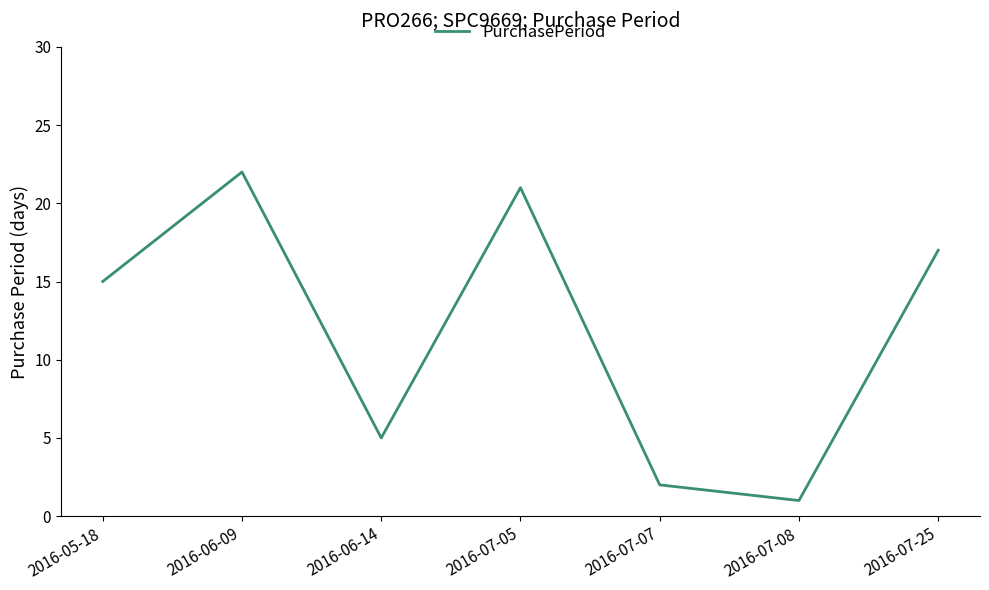

Rank the categories by value from lowest to highest.

2016-07-08, 2016-07-07, 2016-06-14, 2016-05-18, 2016-07-25, 2016-07-05, 2016-06-09